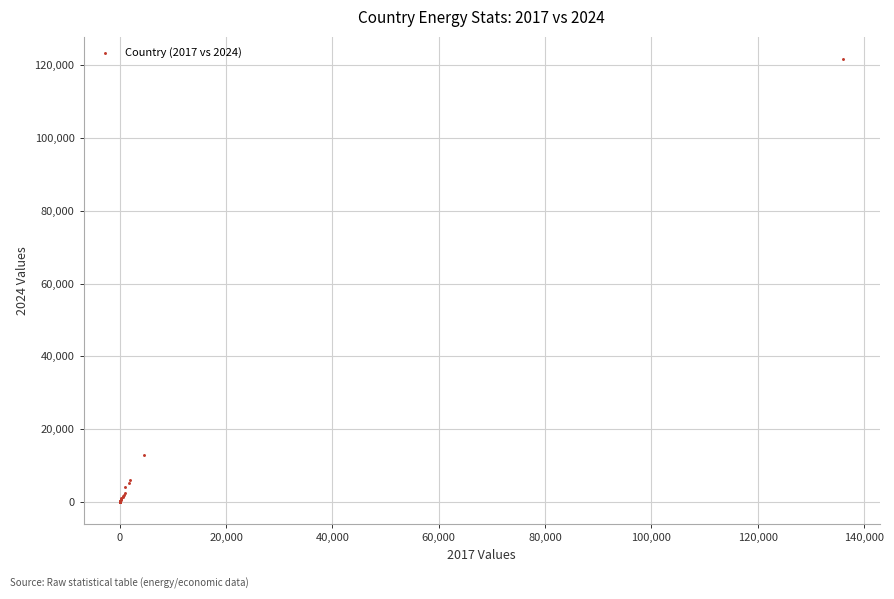

What Y value in the scatter plot is closest to 60802?

12980.0